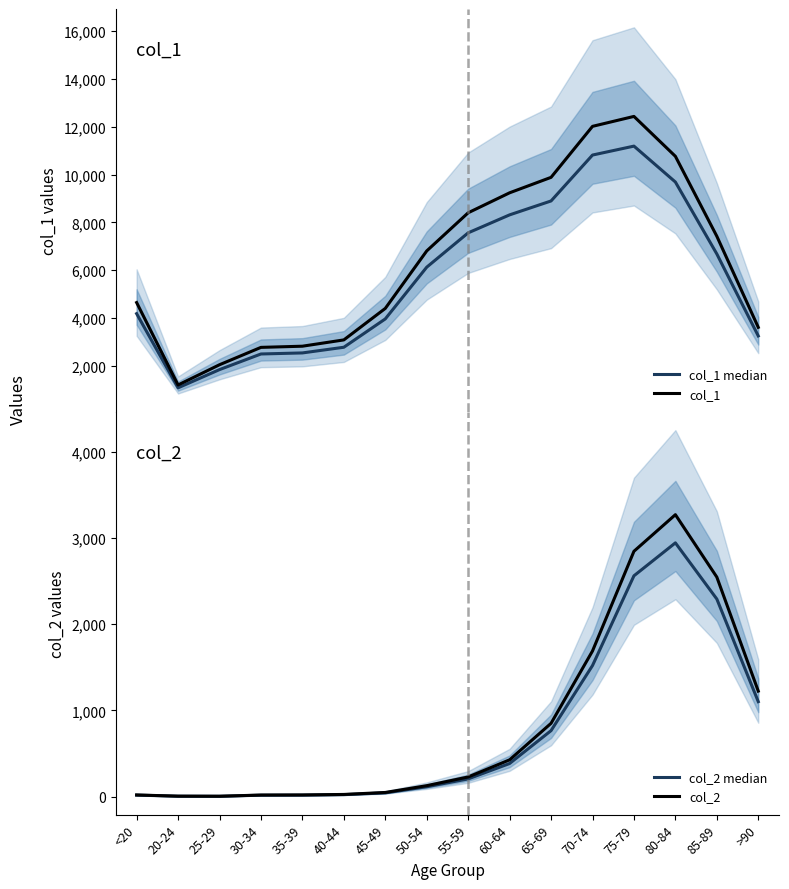

Which label corresponds to the smallest value in the chart?

25-29